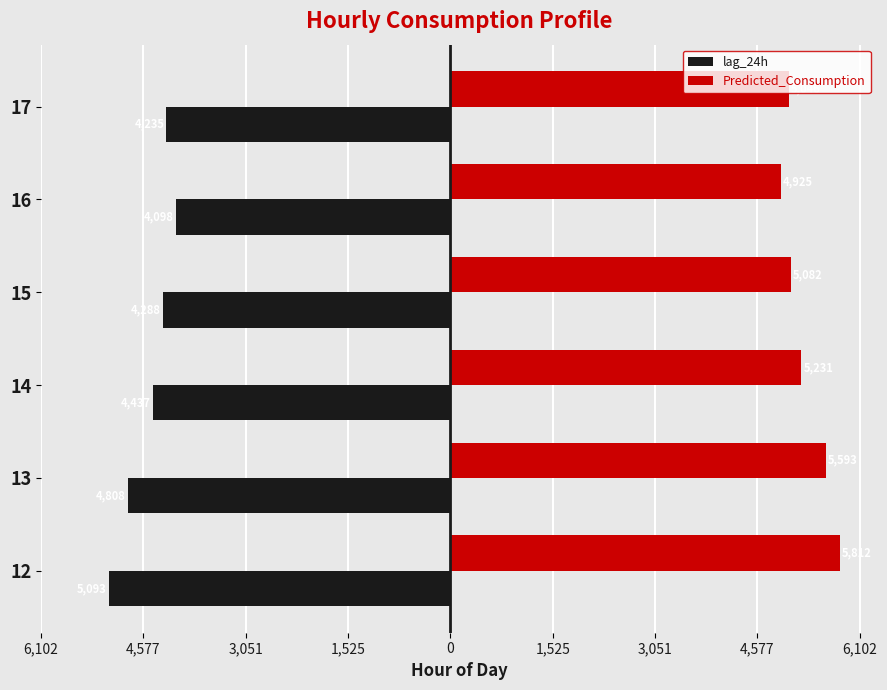

What are all the series names shown in the legend?

lag_24h, Predicted_Consumption